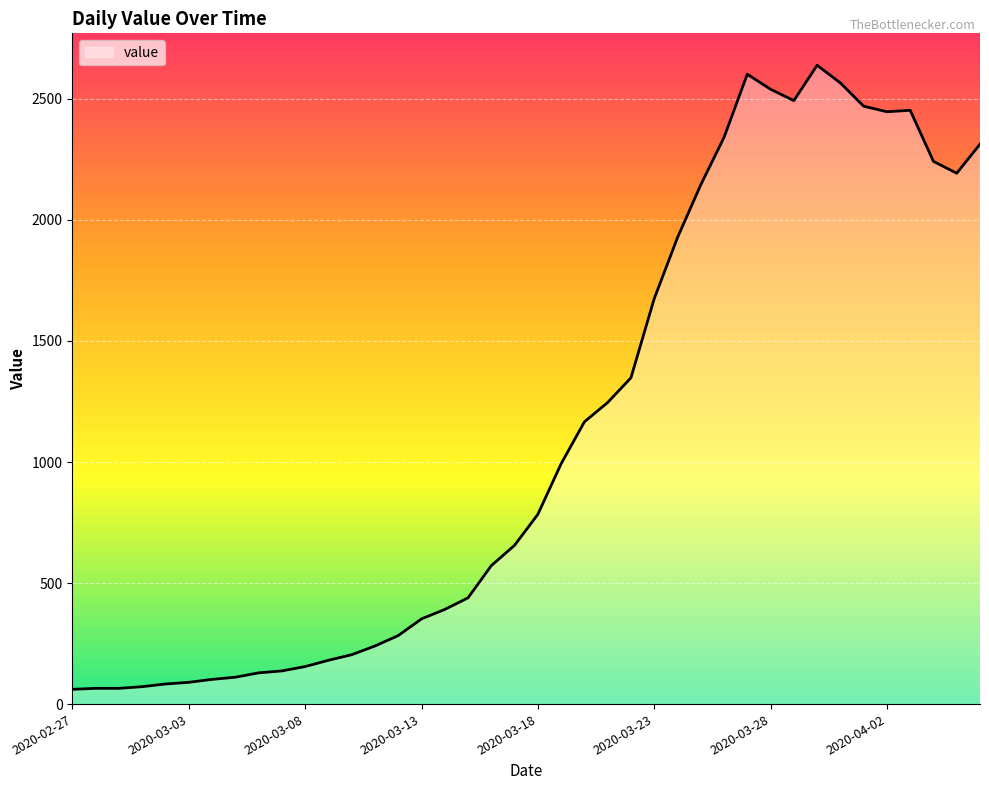

What is the greatest value displayed?

2639